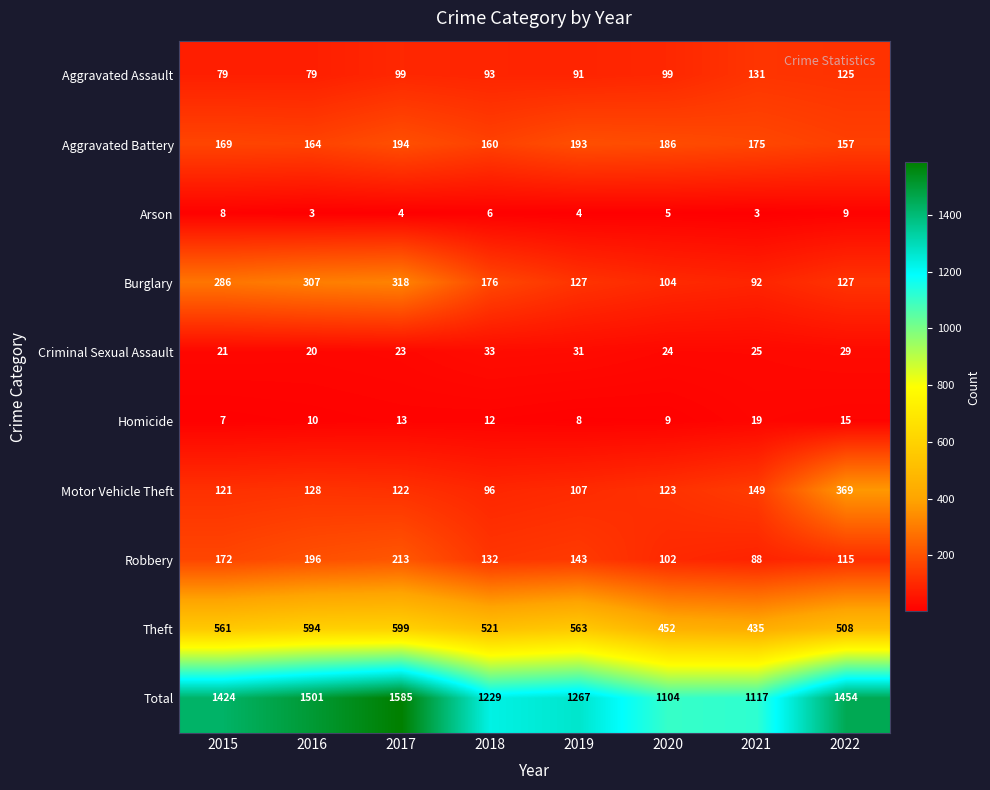

What is the approximate value of Total at 2019?

1267